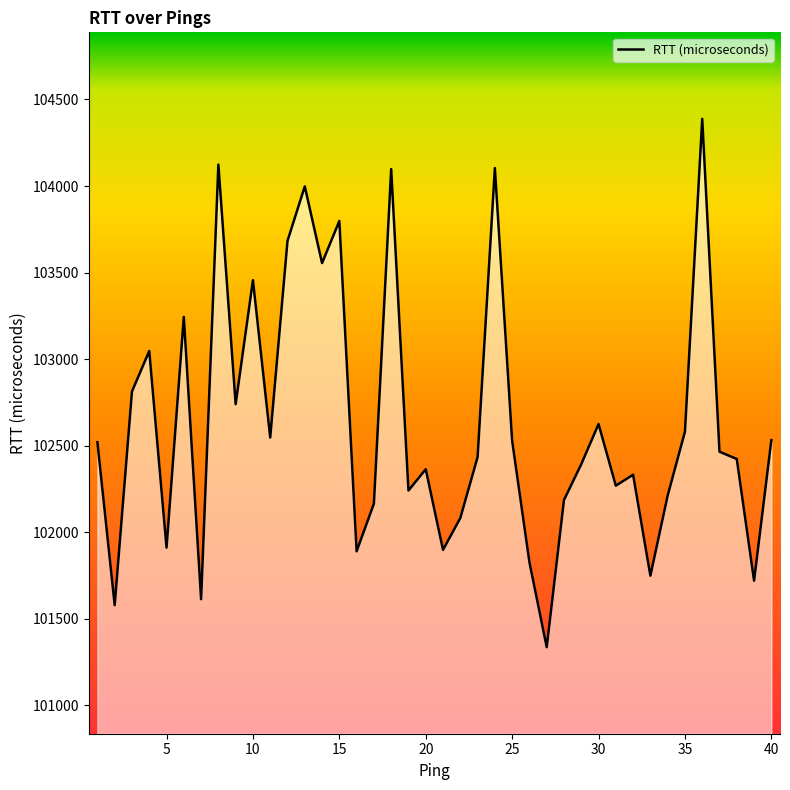

What is the smallest value displayed?

101336